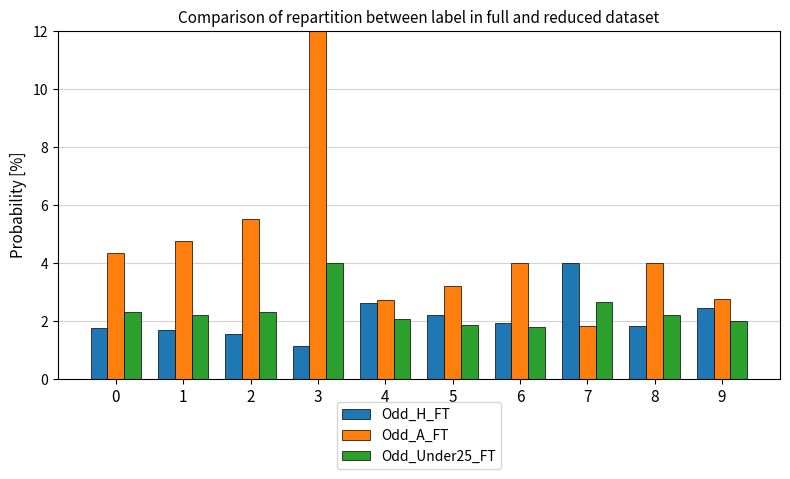

What is the sum of all Odd_H_FT values?

21.1